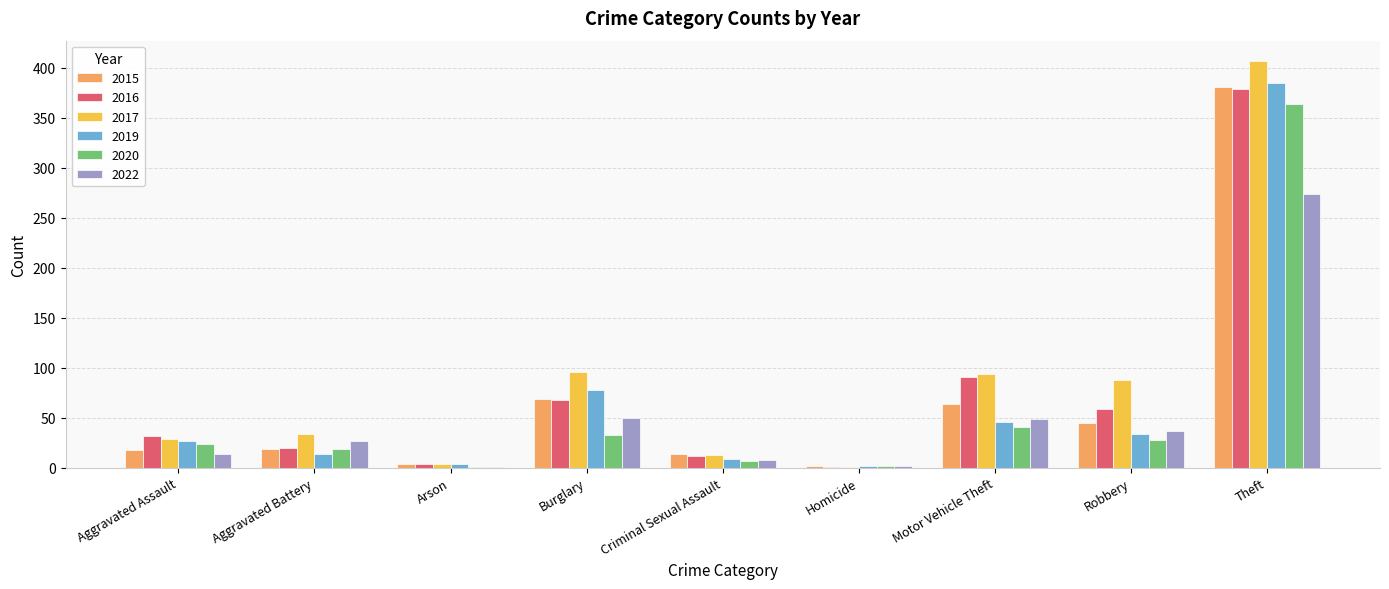

What are all the series names shown in the legend?

2015, 2016, 2017, 2019, 2020, 2022